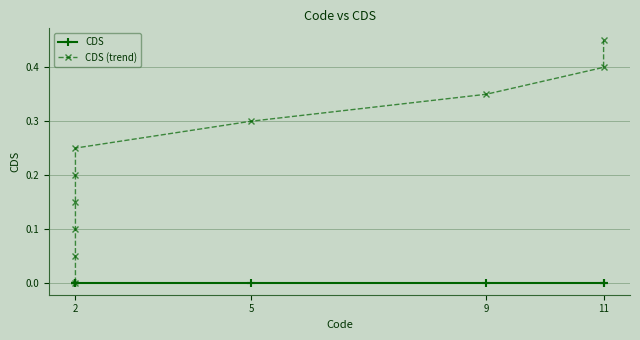

True or false: CDS and CDS (trend) intersect in this chart.

False